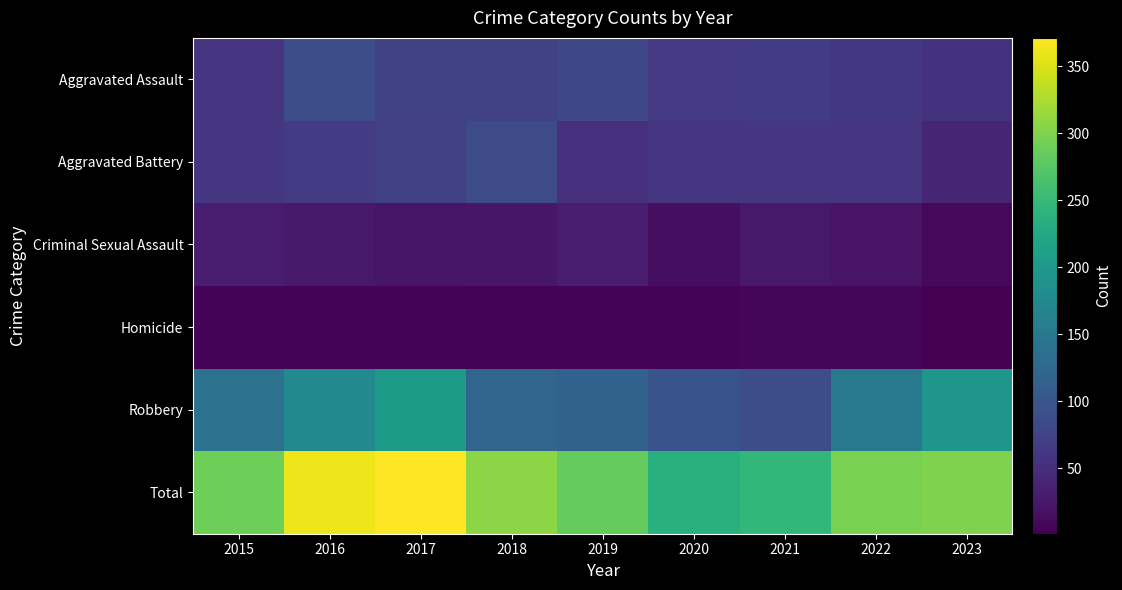

Reading right to left, extract all data points from this chart.

Aggravated Assault: 2023=55	2022=61	2021=66	2020=62	2019=80	2018=72	2017=72	2016=88	2015=56
Aggravated Battery: 2023=39	2022=56	2021=60	2020=57	2019=53	2018=86	2017=71	2016=66	2015=60
Criminal Sexual Assault: 2023=9	2022=21	2021=26	2020=15	2019=31	2018=24	2017=22	2016=26	2015=29
Homicide: 2023=1	2022=7	2021=6	2020=5	2019=4	2018=4	2017=4	2016=4	2015=5
Robbery: 2023=196	2022=151	2021=88	2020=97	2019=116	2018=121	2017=202	2016=178	2015=139
Total: 2023=300	2022=296	2021=246	2020=236	2019=284	2018=307	2017=371	2016=362	2015=289